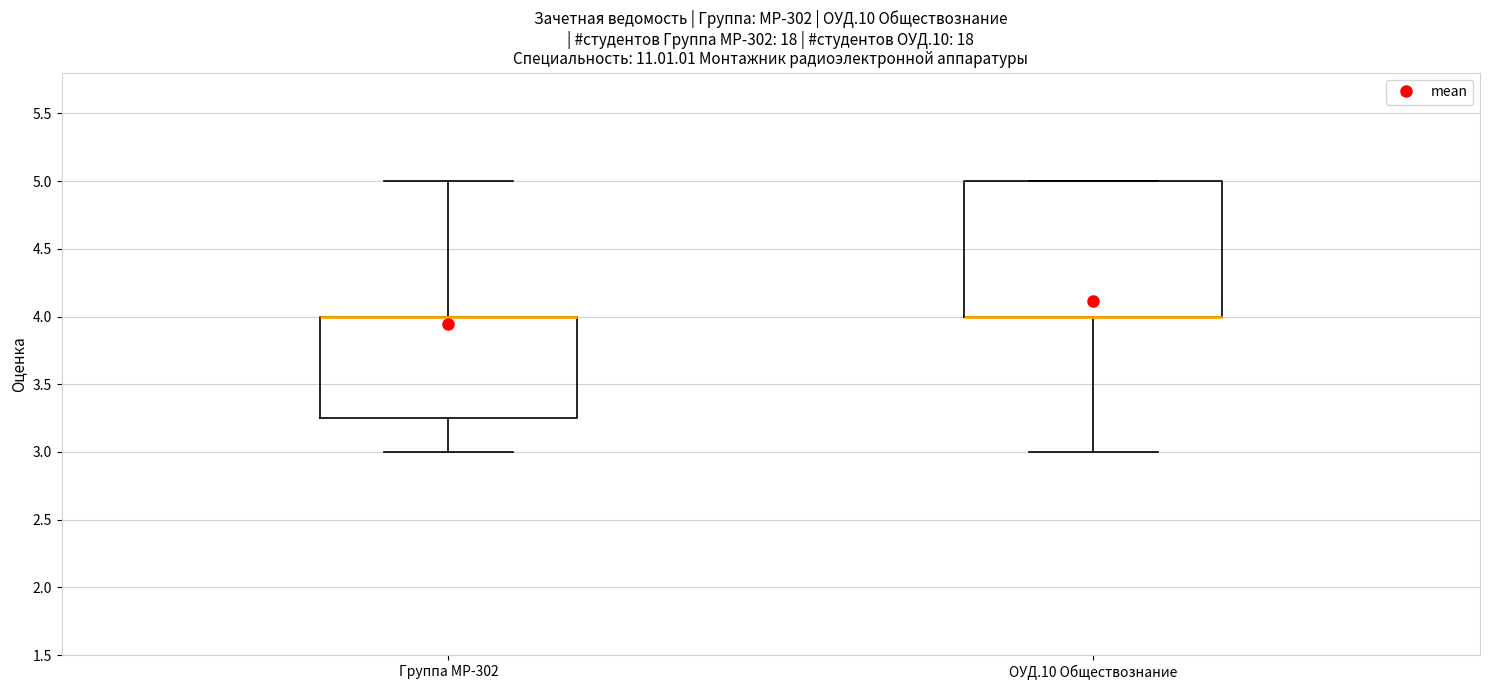

Reading left to right, transcribe this box plot: for each box, give where its median line is, the range the box spans, and where its two whiskers end, as read against the y-axis. The values are not printed on the chart, so give them approximately, as read against the axis.

Группа МР-302: median 4.00 (drawn on the box's upper edge), box 3.25 to 4.00, whiskers 3.00 to 5.00
ОУД.10 Обществознание: median 4.00 (drawn on the box's lower edge), box 4.00 to 5.00, whiskers 3.00 to 5.00